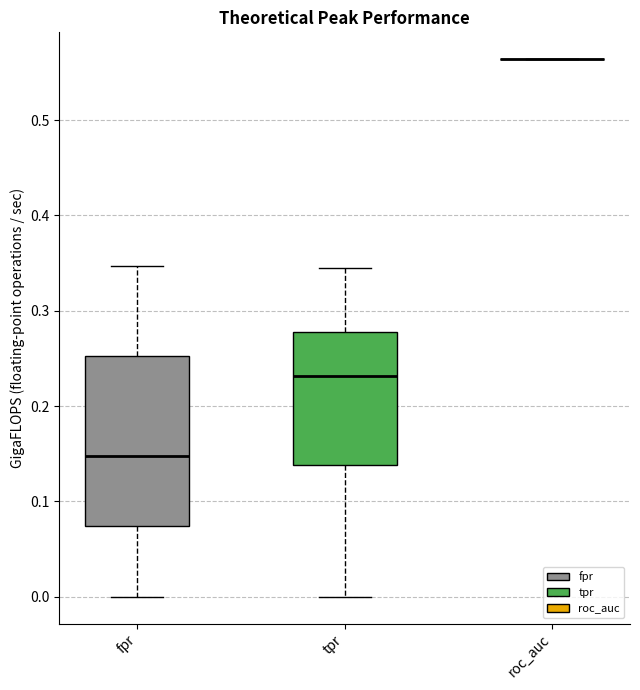

Where does the upper whisker of the box for tpr end on the y-axis? The values are not printed on the chart, so give them approximately, as read against the axis.

0.34